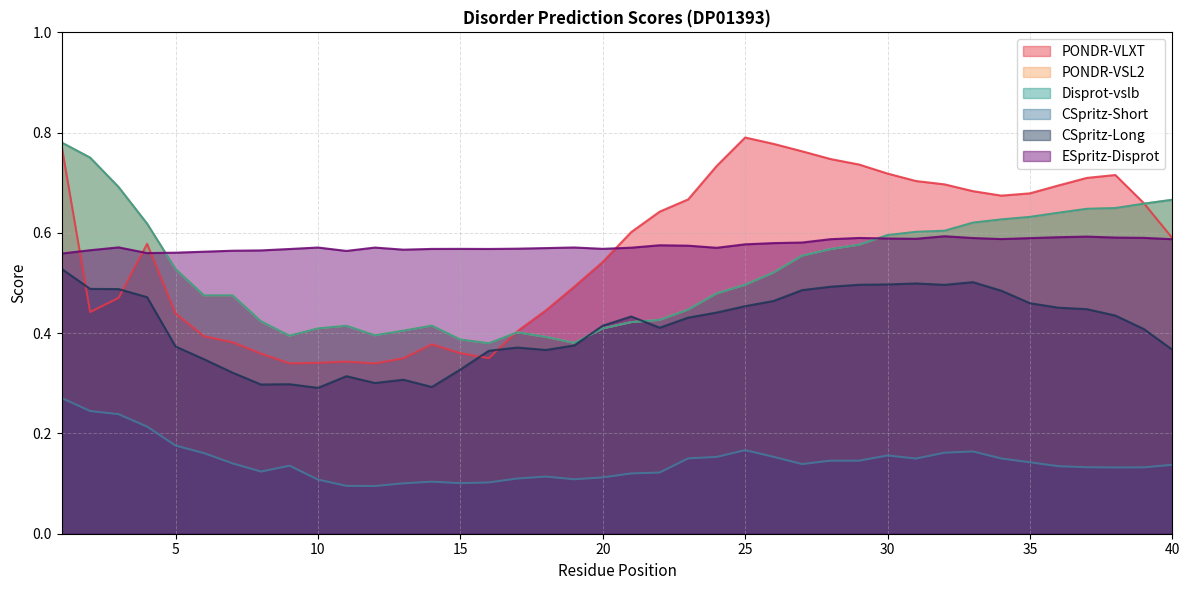

True or false: Disprot-vslb and CSpritz-Short cross at least once.

False